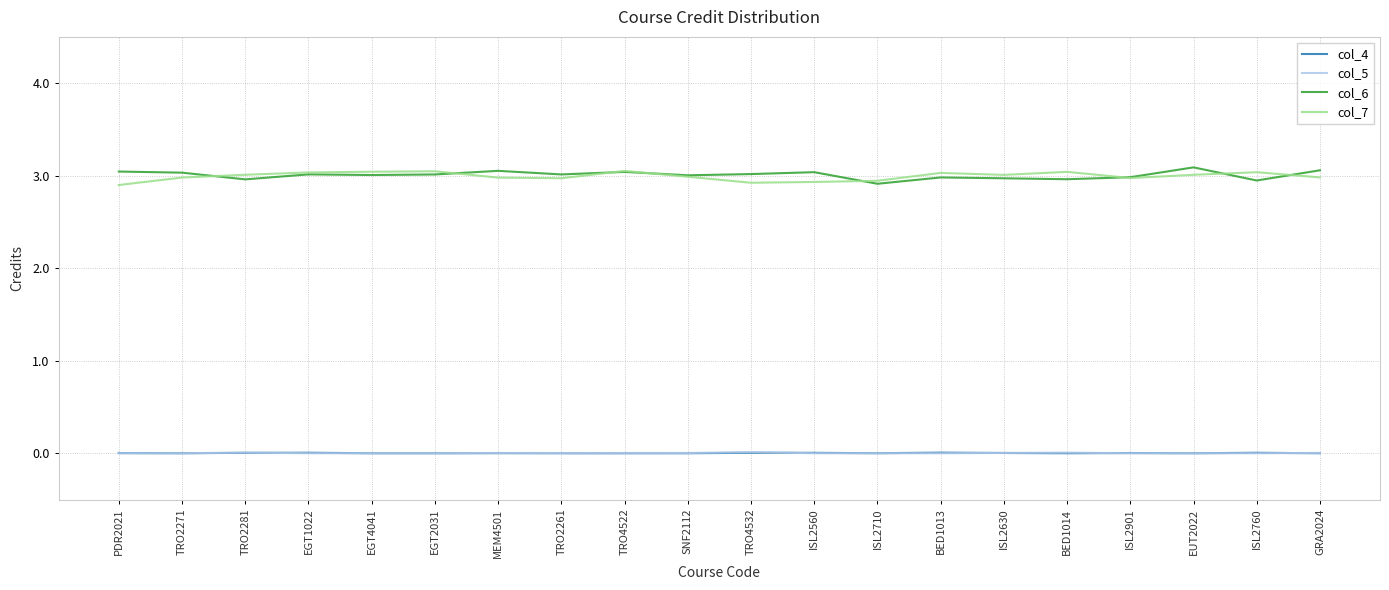

What position from the left is EUT2022?

18